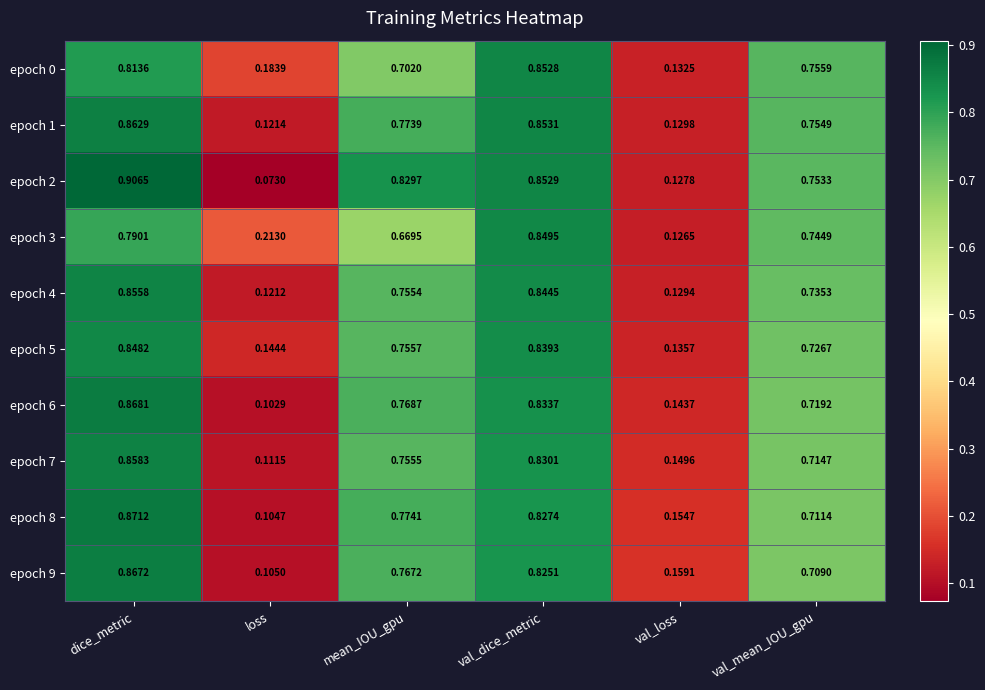

Which category has the highest value in the epoch 9 series?

dice_metric